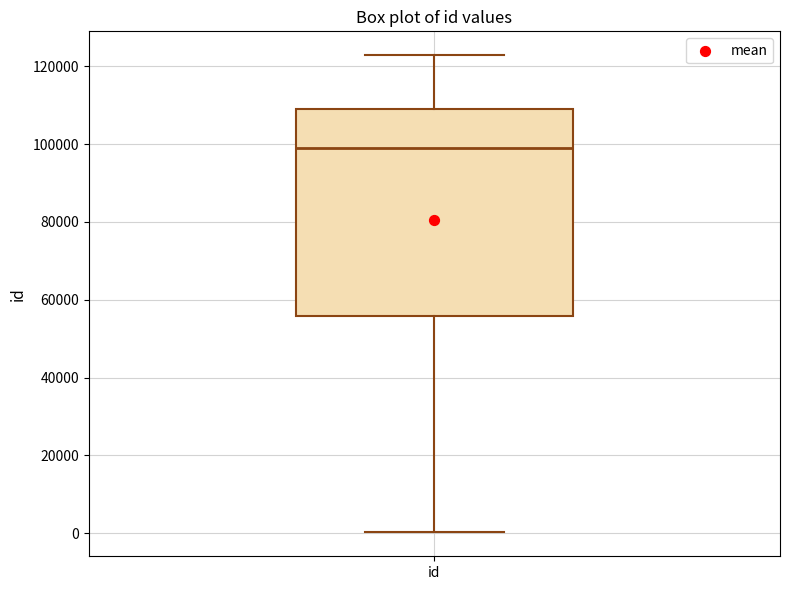

Read this box plot against the y-axis: the position of the median line, the range covered by the box, and the ends of both whiskers. The values are not printed on the chart, so give them approximately, as read against the axis.

median 98000, box 56000 to 110000, whiskers 0 to 122000